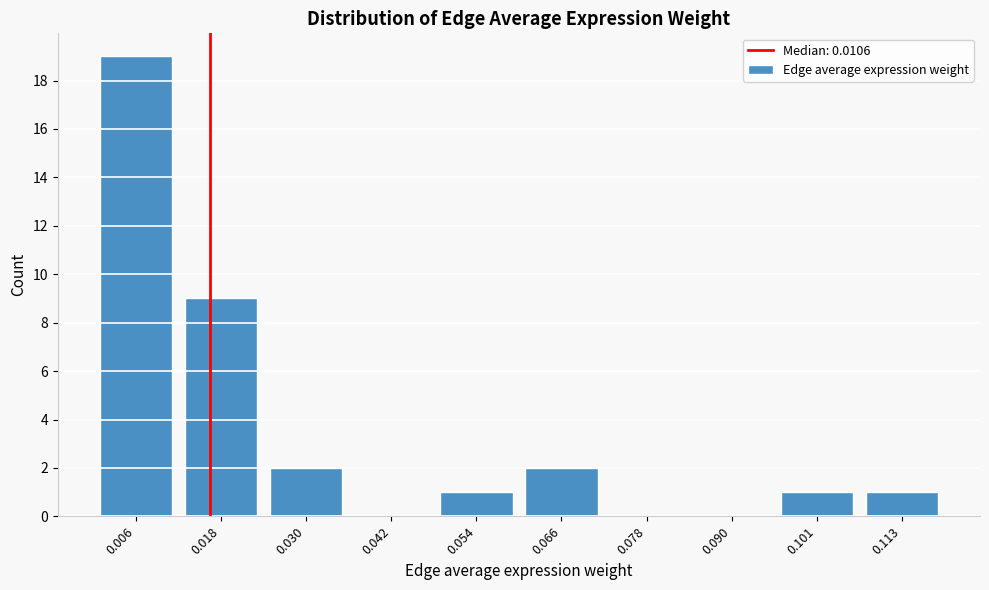

Reading left to right, transcribe all the data shown in this chart.

0.006=19	0.018=9	0.030=2	0.042=0	0.054=1	0.066=2	0.078=0	0.090=0	0.101=1	0.113=1